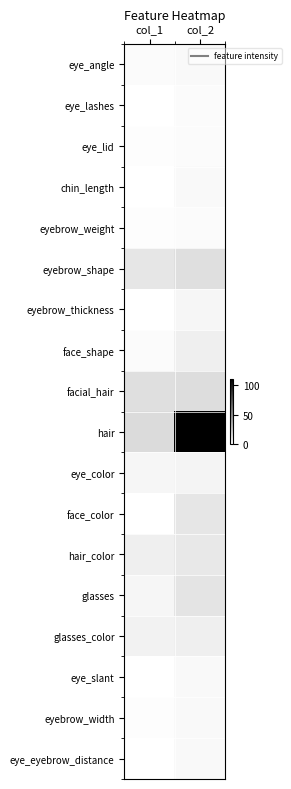

Between col_2 and col_1, which is larger?

col_2